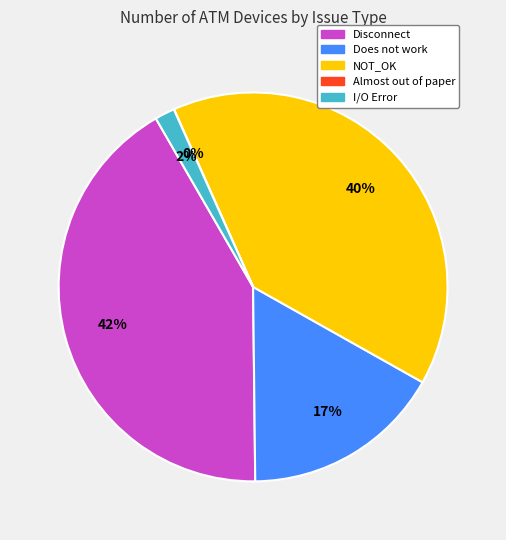

To the nearest percent, what is the difference between the largest and smallest slice percentages?

42%